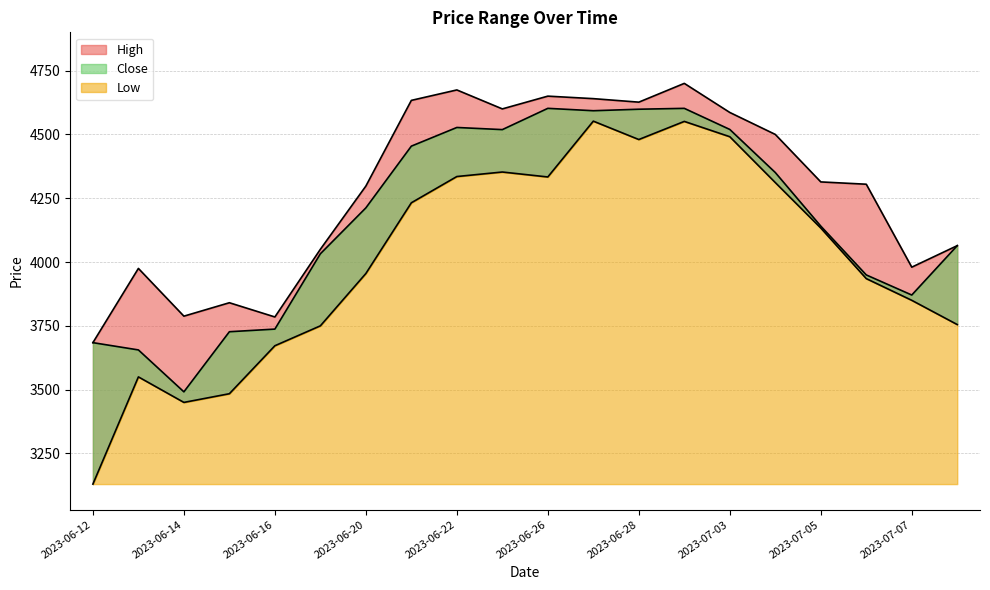

At which label does Low reach its minimum?

2023-06-12